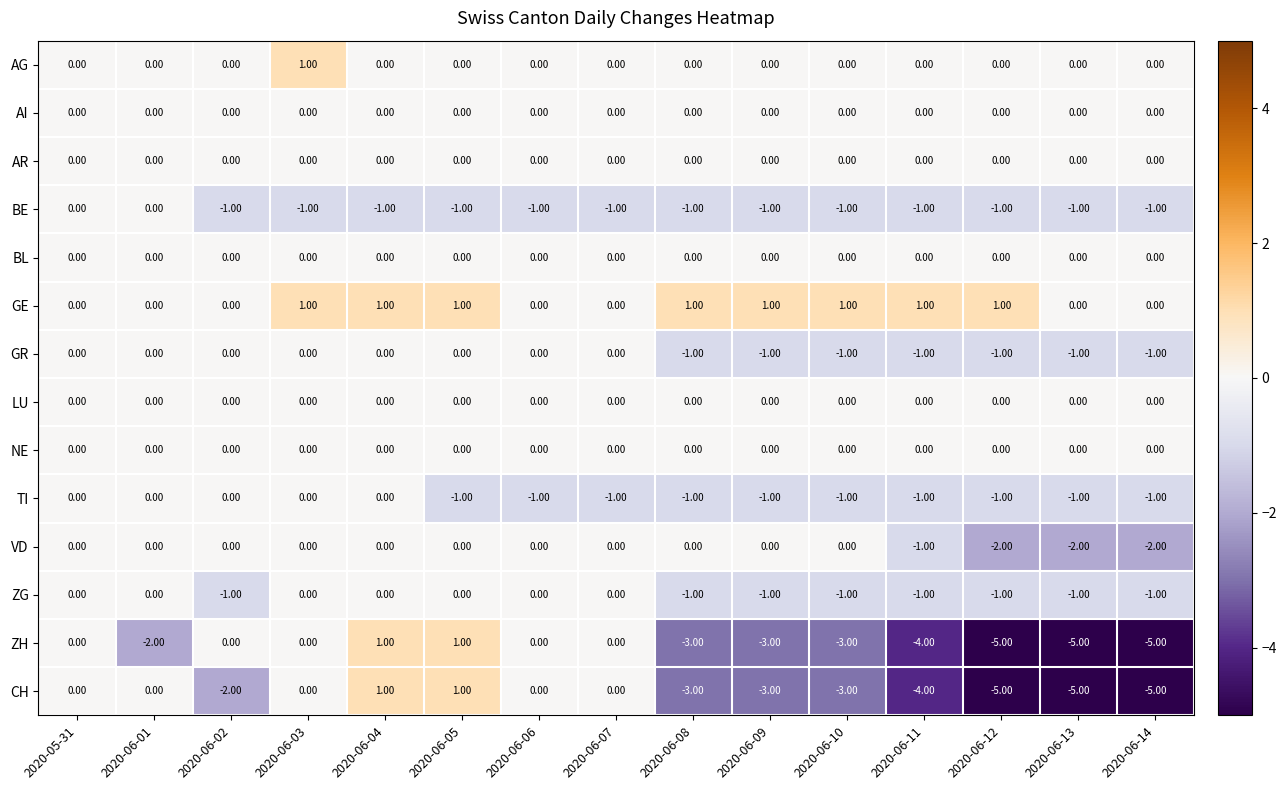

What is the spread (max minus min) of values at 2020-06-13?

5